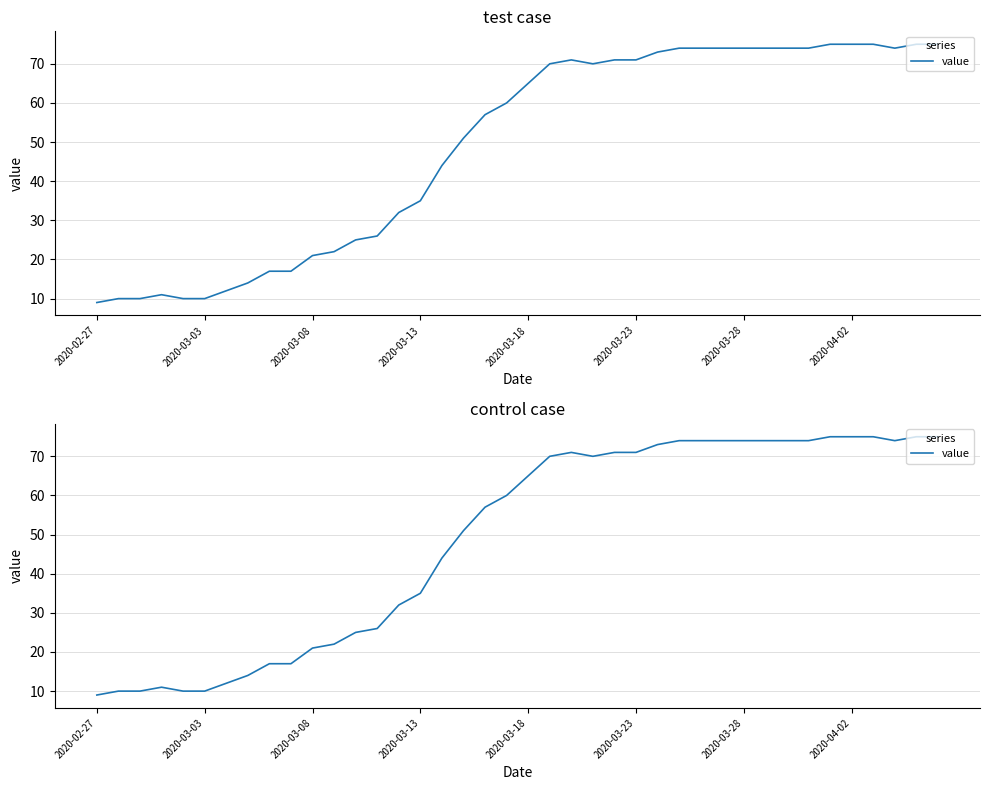

What is the change in value from 37 to 38?

+1